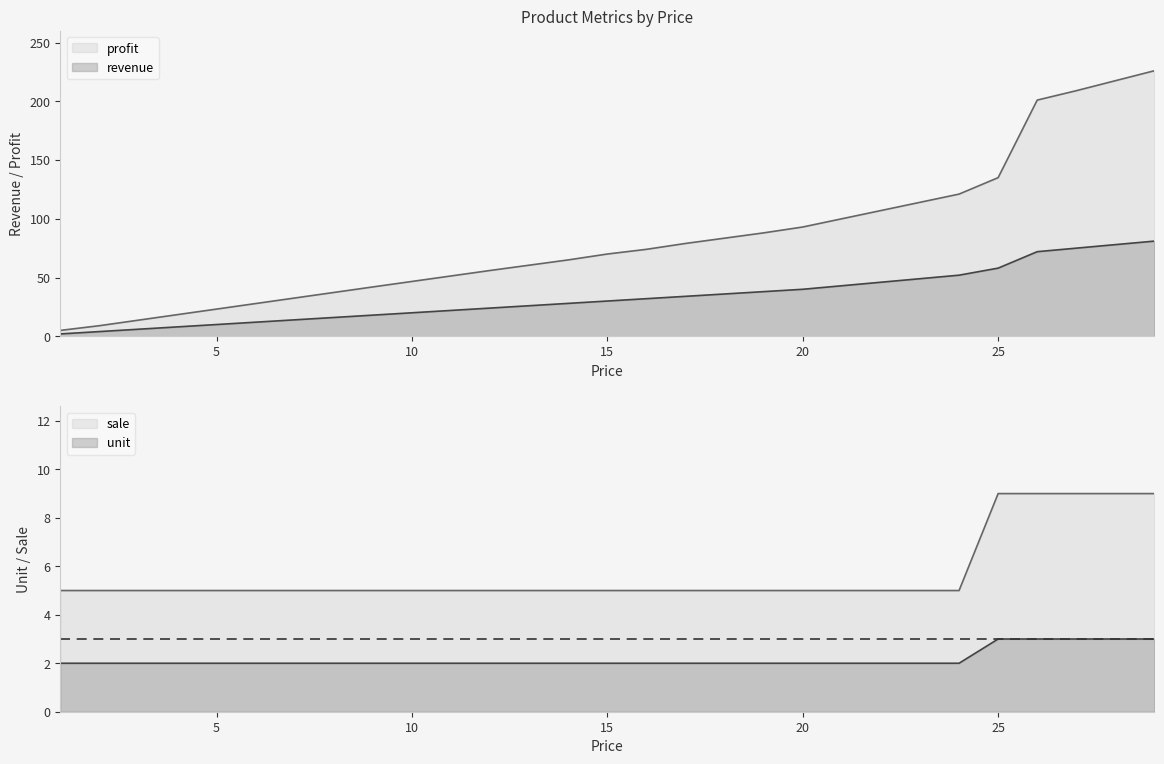

What is the average value of the revenue series?

39